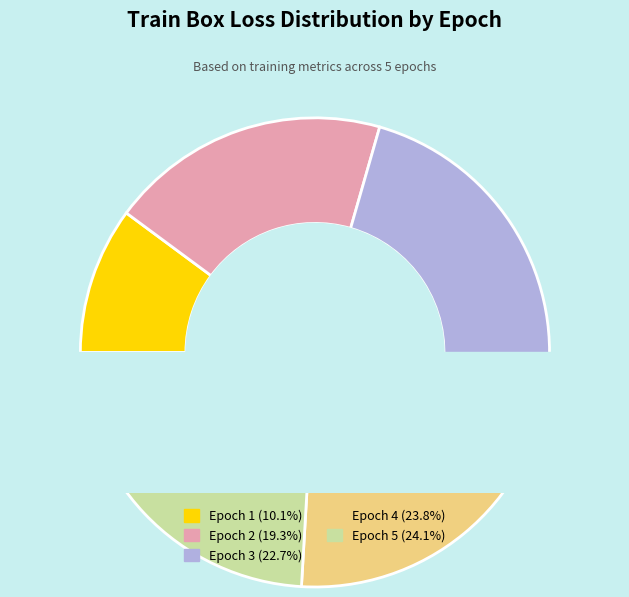

The Epoch 5 slice represents 33% of the pie. True or false?

False